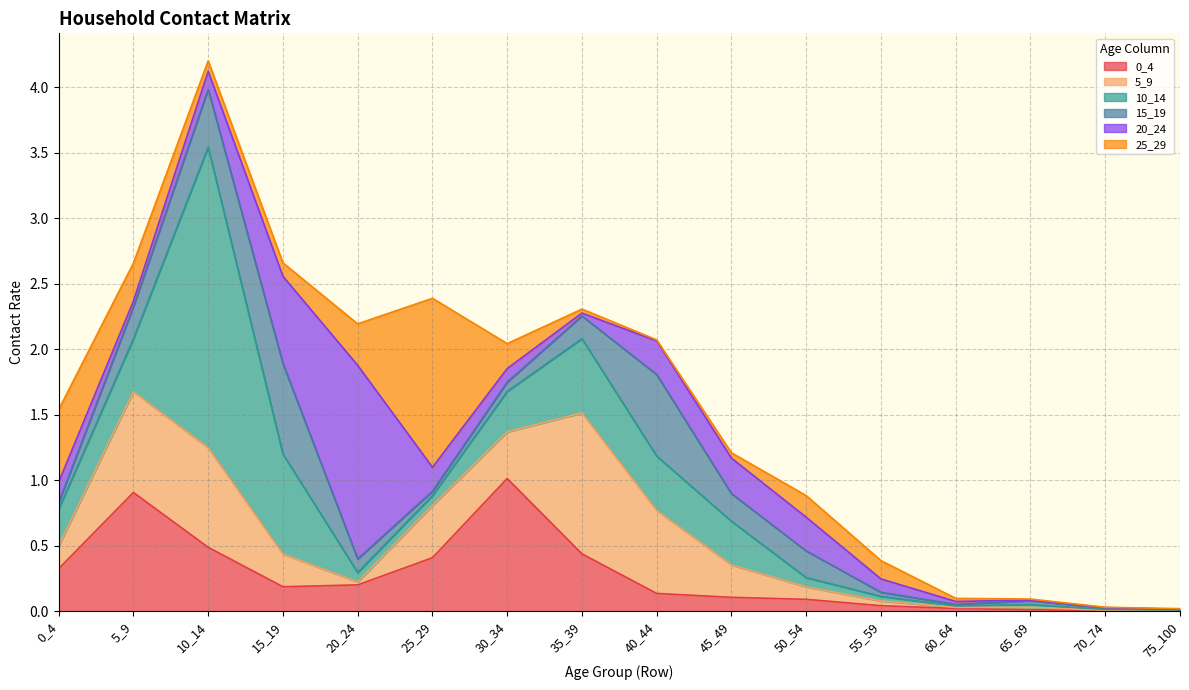

What is the spread (max minus min) of values at 20_24?

1.5